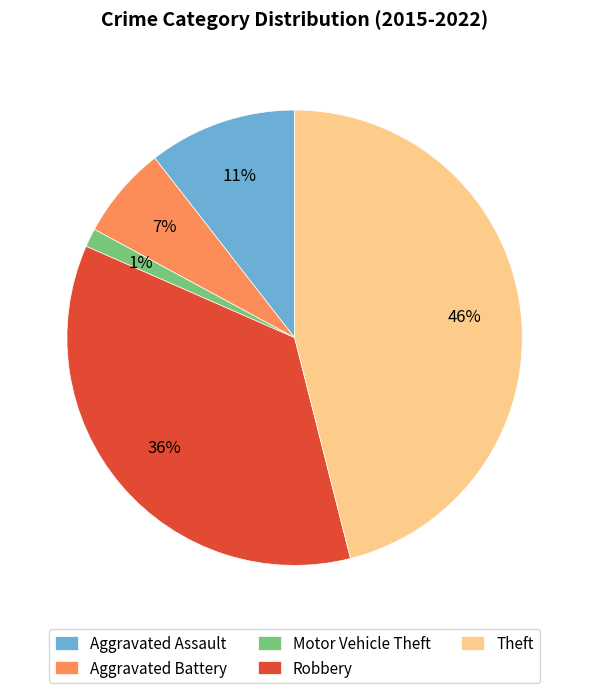

Which category has the biggest portion of the pie?

Theft